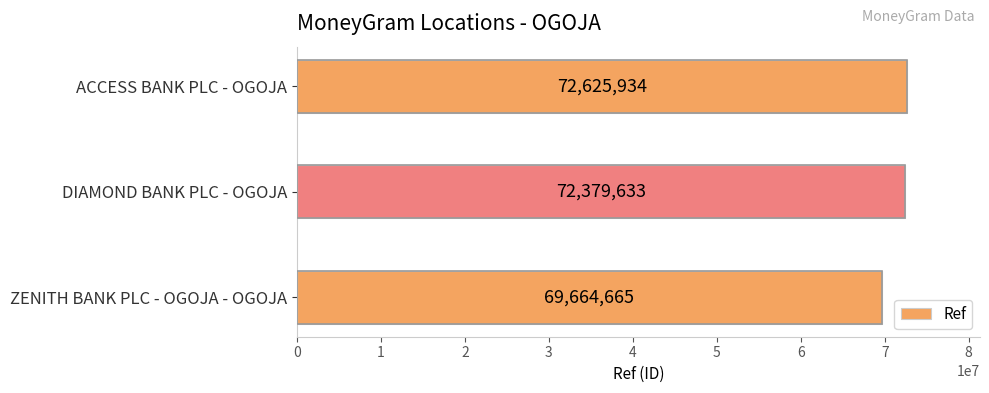

At which label is the value closest to 71145299?

DIAMOND BANK PLC - OGOJA